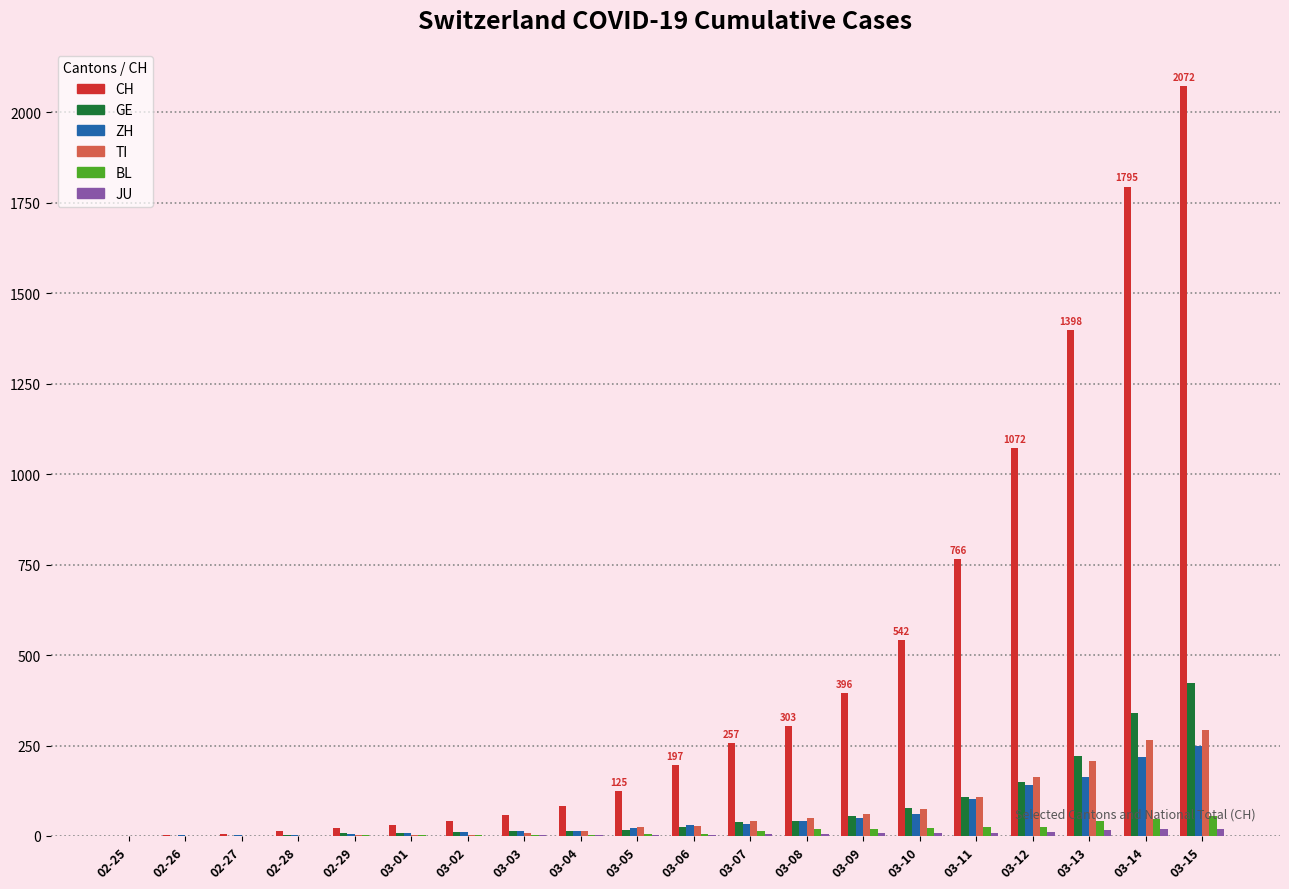

How many data points does each series have?

20